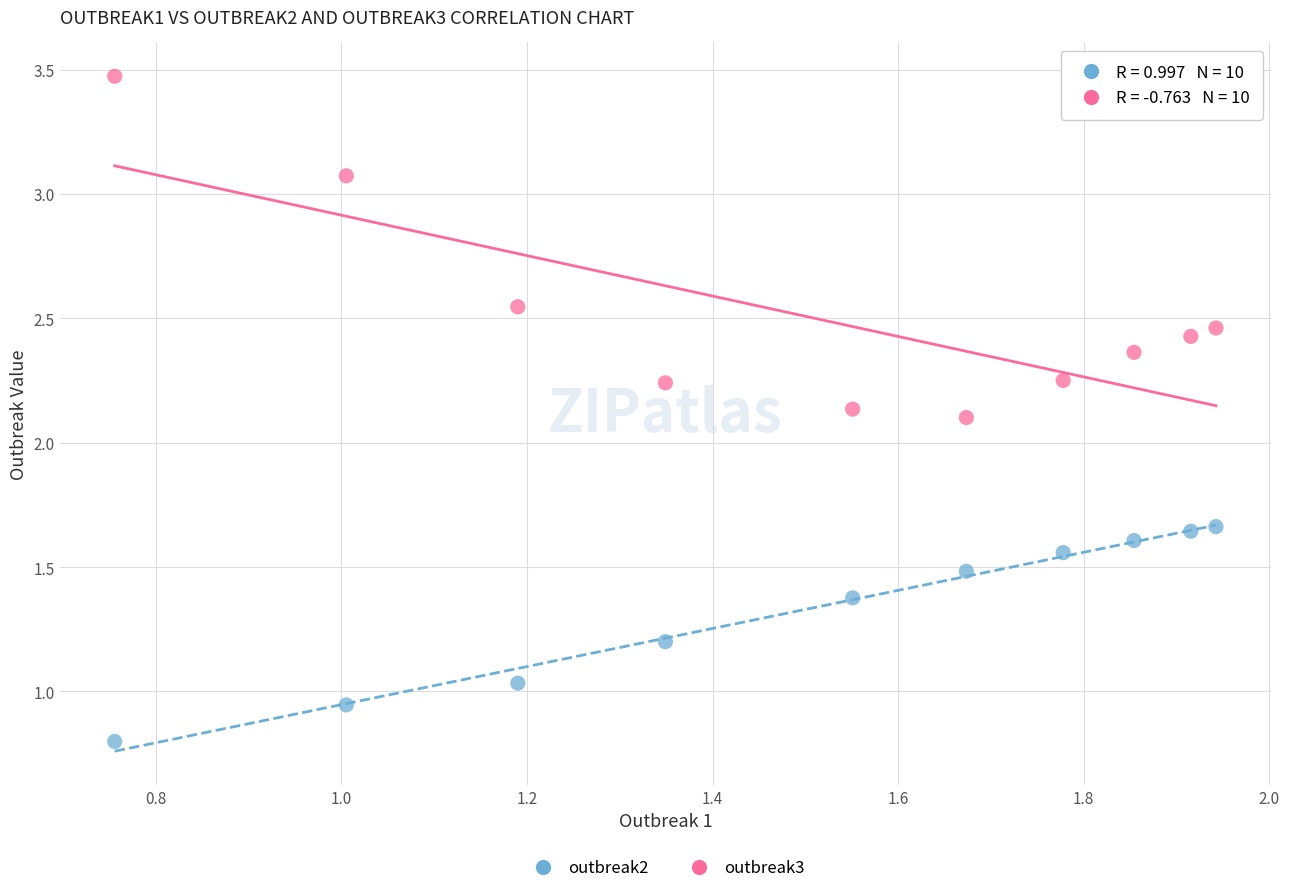

Across all data points, what is the range of X values (max minus min)?

1.2